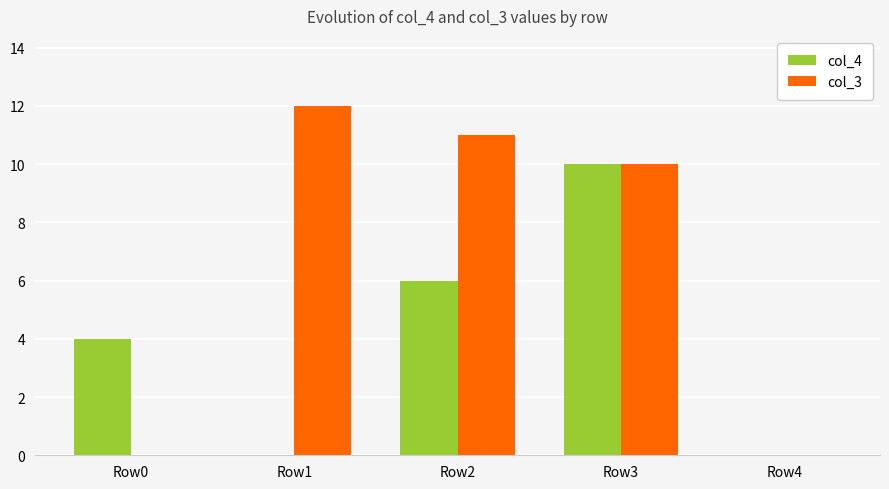

What is the maximum value shown in the chart?

12